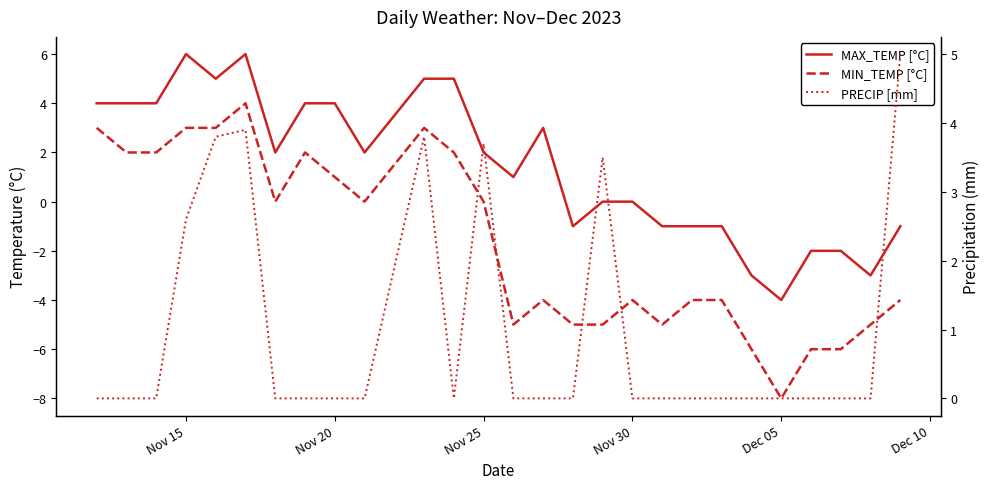

Rank the series by their maximum value, from lowest to highest.

MIN_TEMP [°C], PRECIP [mm], MAX_TEMP [°C]